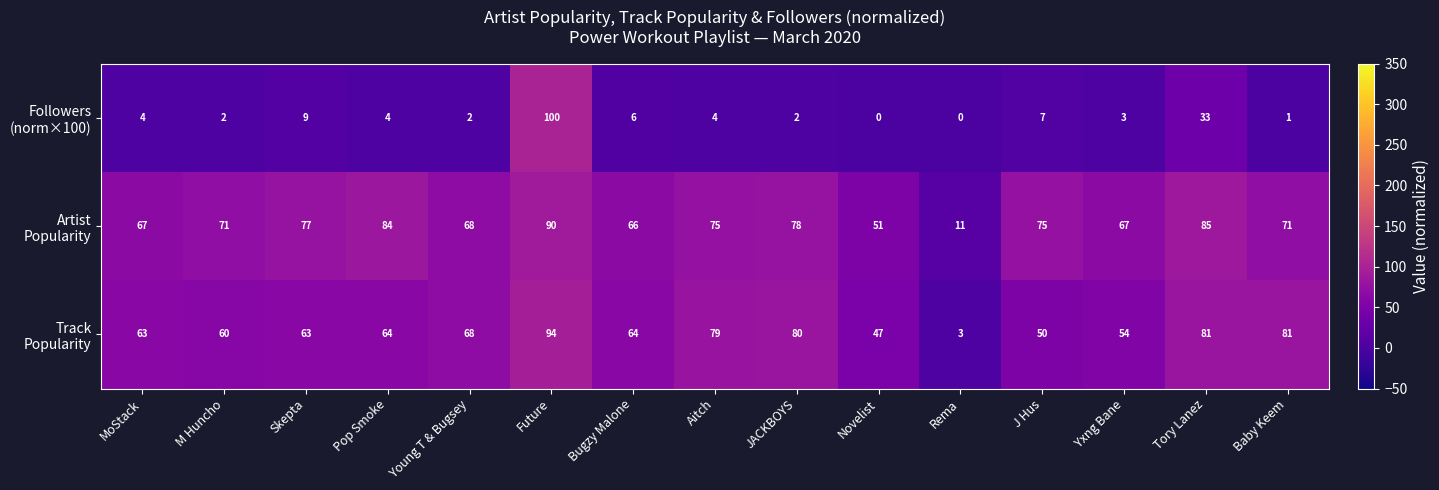

What is the total value across all series at J Hus?

132